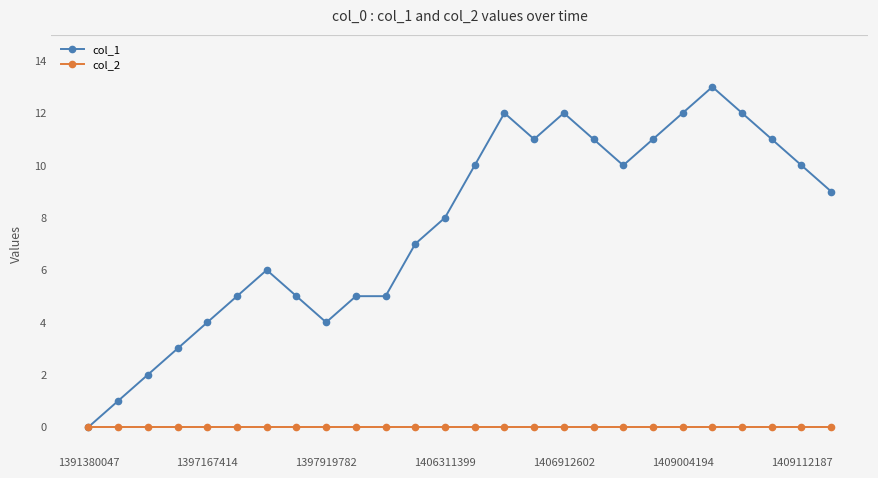

List the series in order of their peak value, highest first.

col_1, col_2